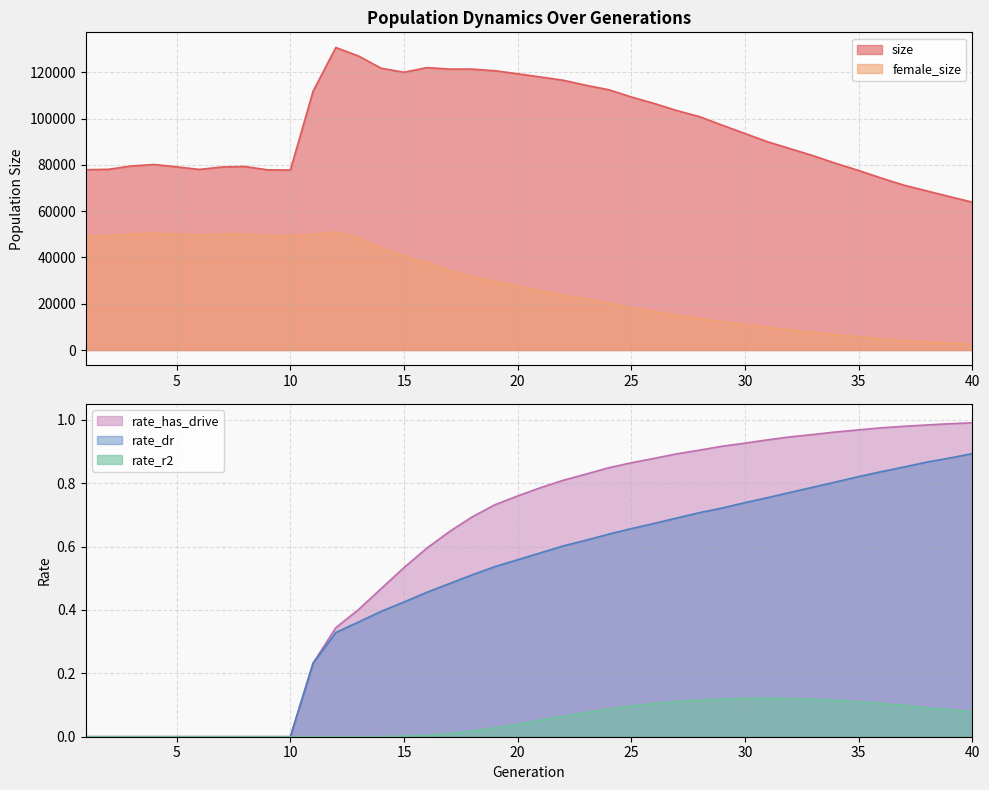

Is it true that rate_has_drive equals 0.0 at 3?

True